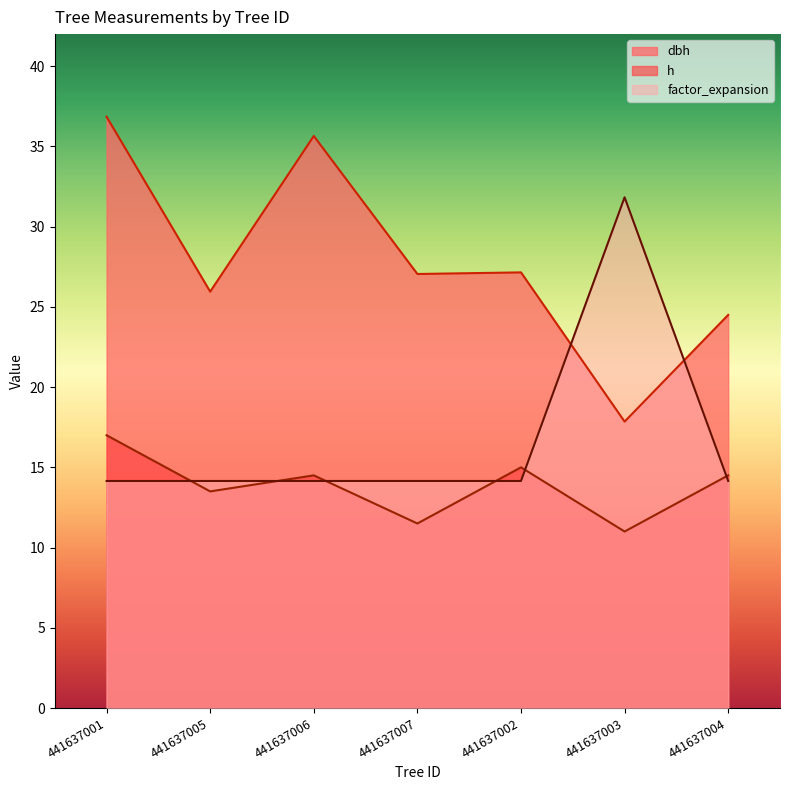

At which label does factor_expansion reach its minimum?

441637001